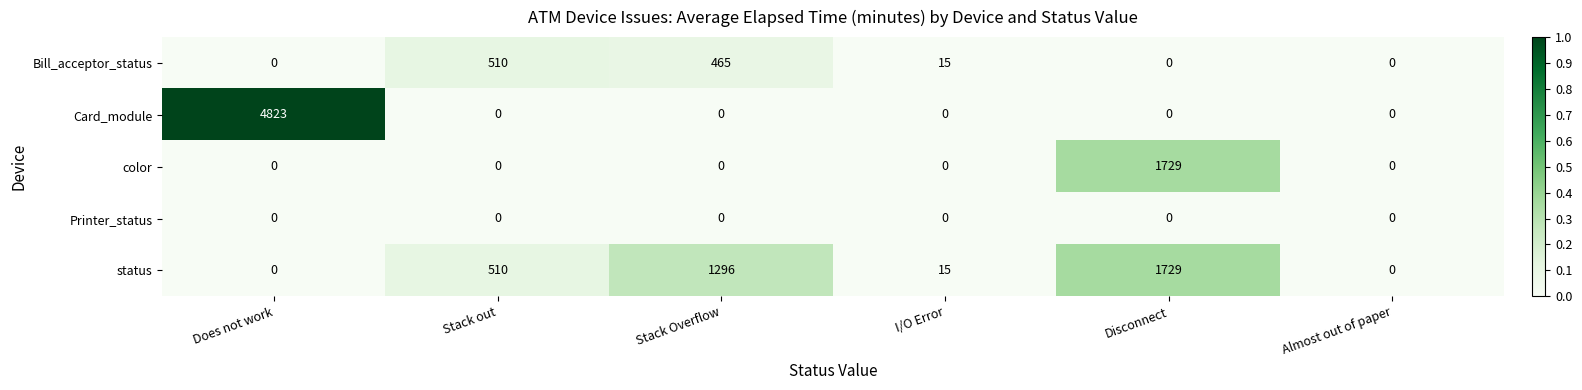

Between Does not work and I/O Error, which series saw the biggest shift?

Card_module